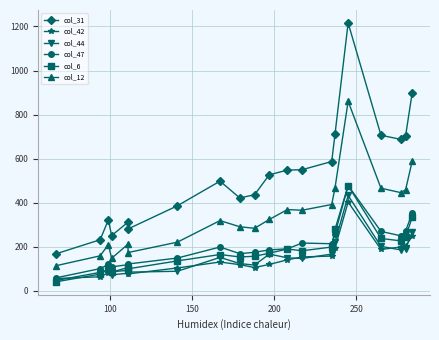

List the series in order of their peak value, highest first.

col_31, col_12, col_47, col_6, col_44, col_42